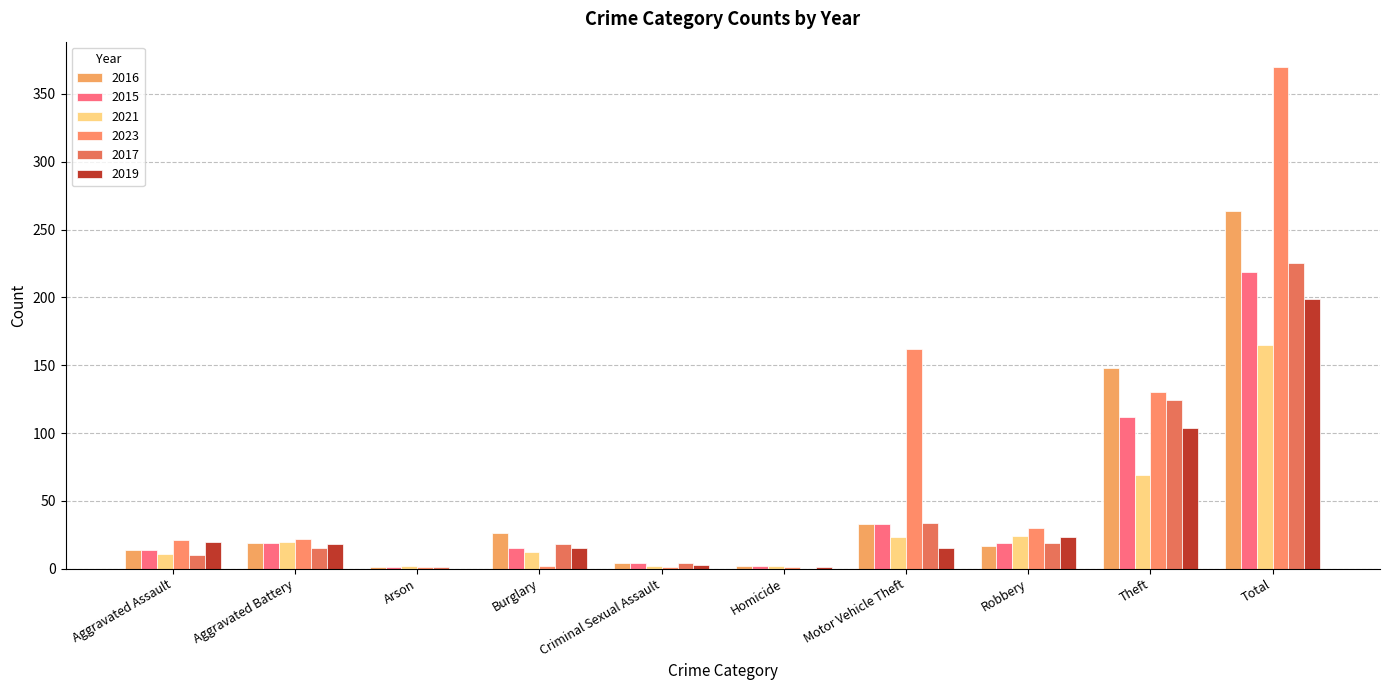

Reading right to left, extract all data points from this chart.

2016: 264	148	17	33	2	4	26	1	19	14
2015: 219	112	19	33	2	4	15	1	19	14
2021: 165	69	24	23	2	2	12	2	20	11
2023: 370	130	30	162	1	1	2	1	22	21
2017: 225	124	19	34	0	4	18	1	15	10
2019: 199	104	23	15	1	3	15	0	18	20